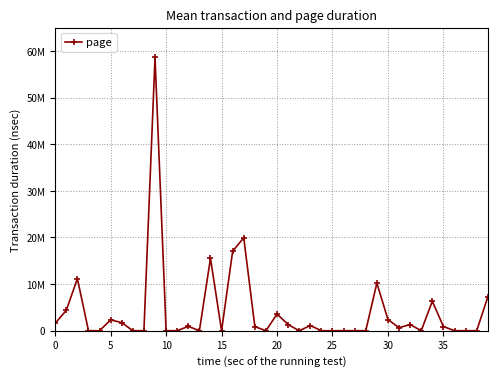

Does the chart have visible grid lines?

Yes